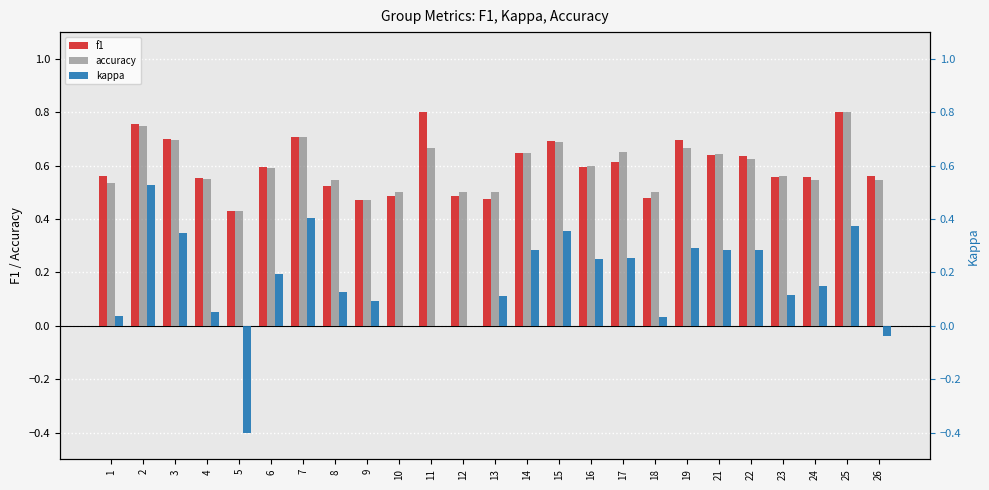

What is the average value of the kappa series?

0.2